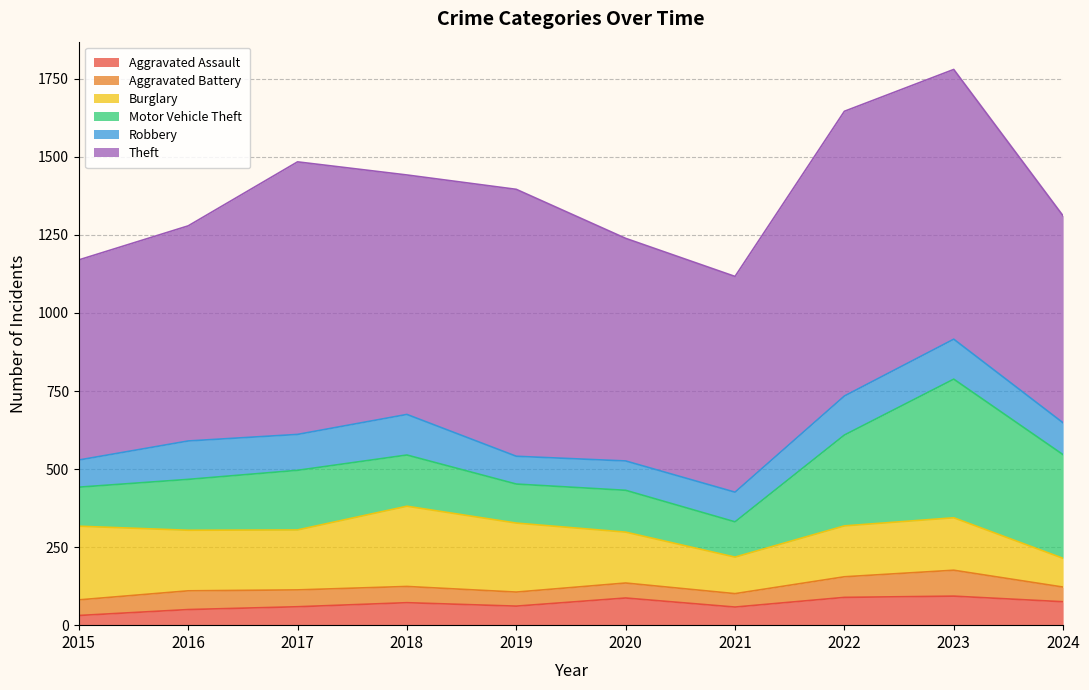

Where do Robbery and Burglary first cross each other?

2023 and 2024